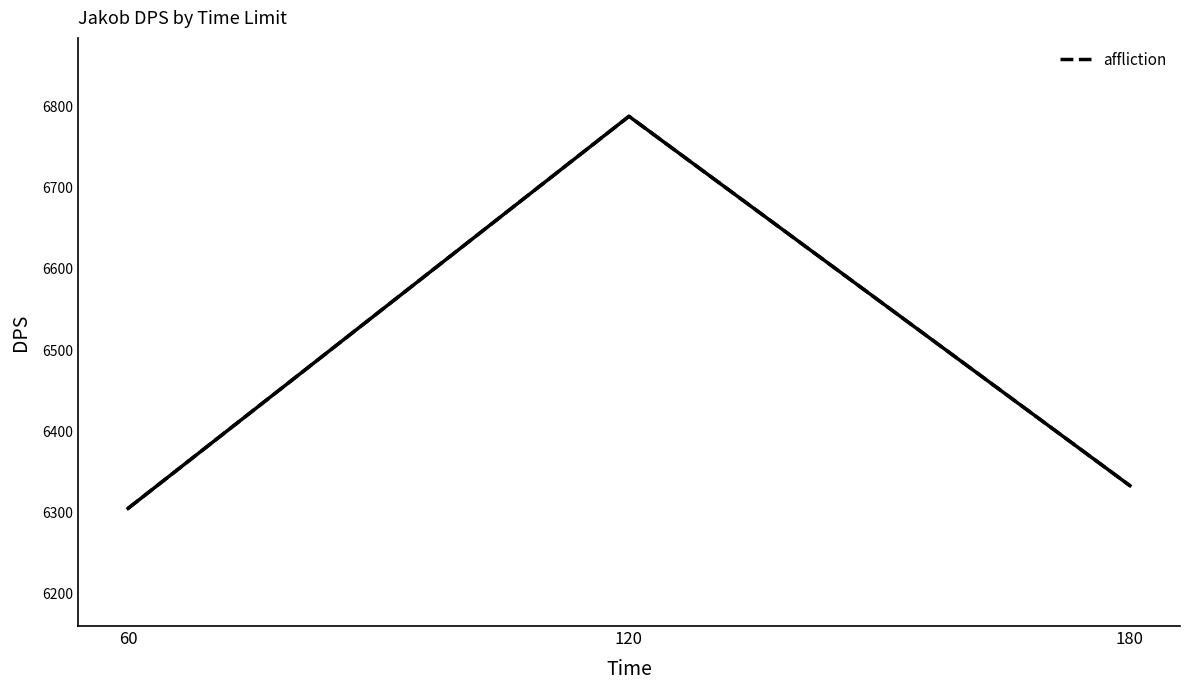

Which has a higher value, 180 or 60?

180